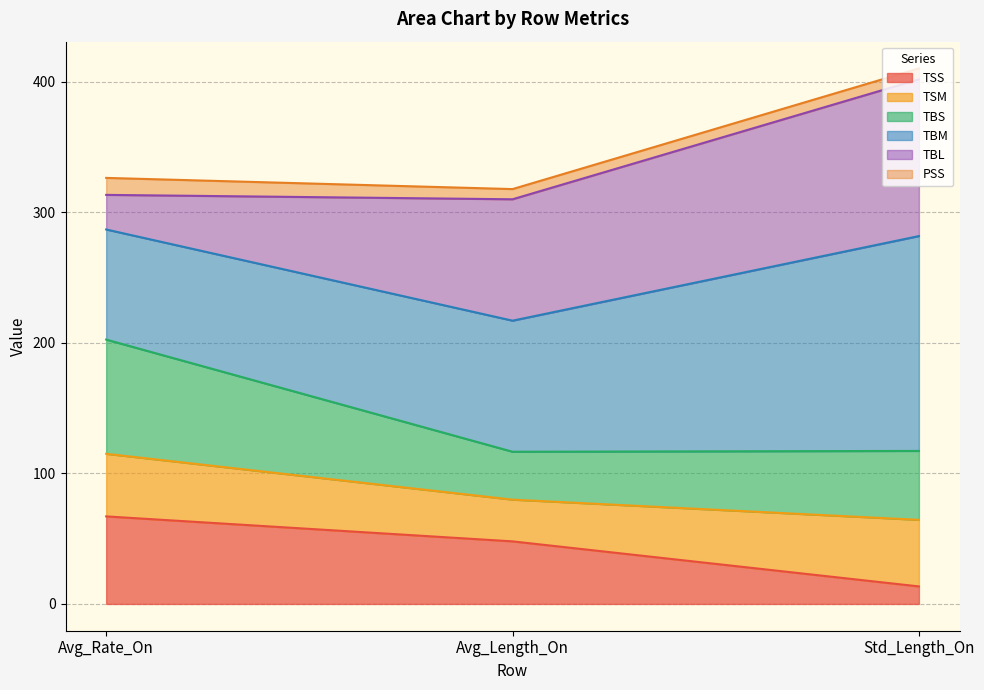

What position from the right is Avg_Rate_On?

3